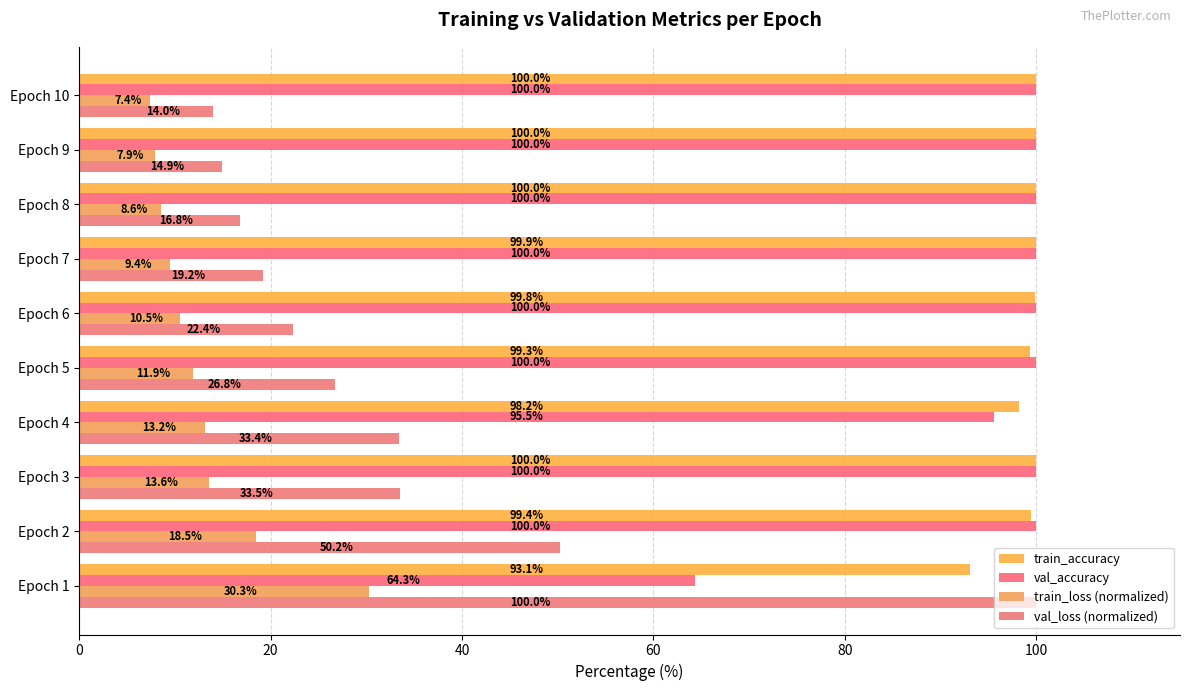

How many values in the train_accuracy series are below 99?

2